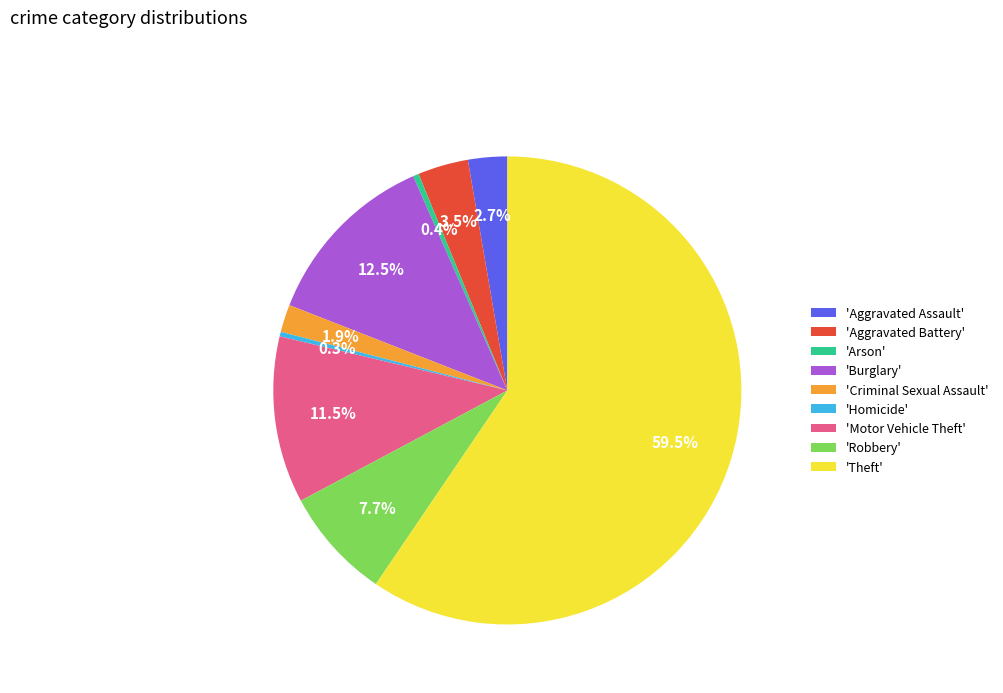

What is the largest slice in the pie chart?

'Theft'